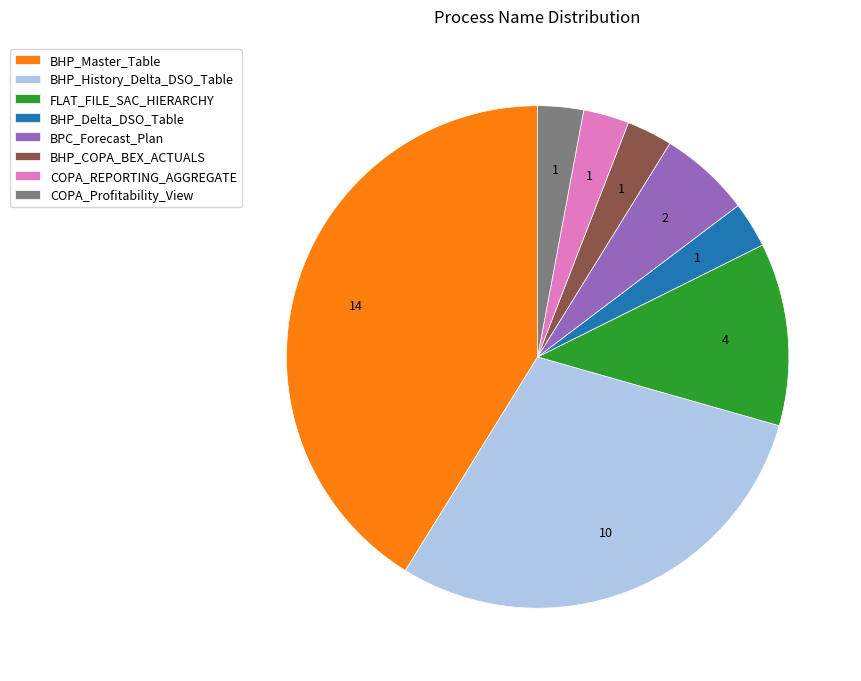

Which category has the biggest portion of the pie?

BHP_Master_Table